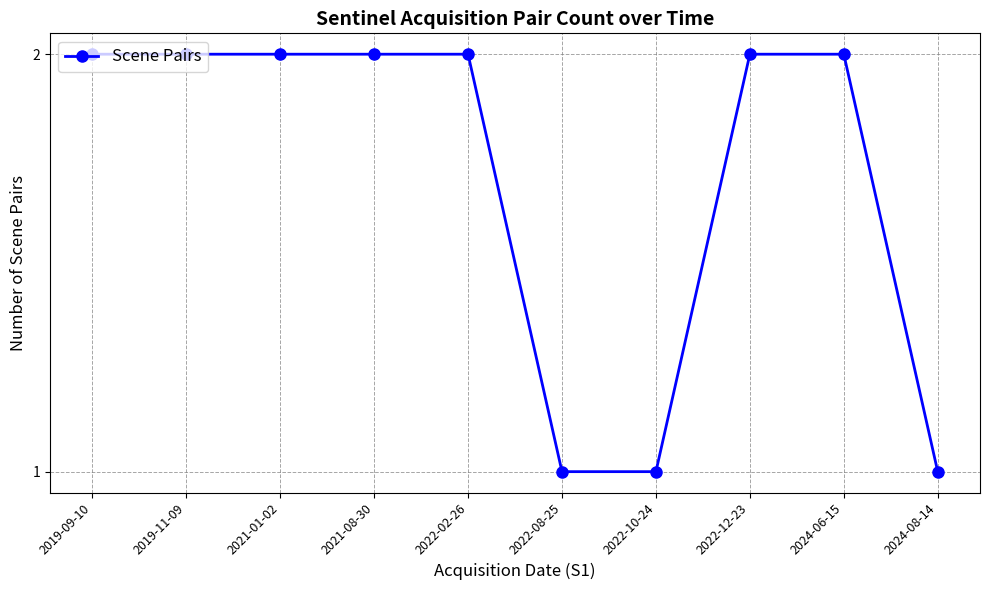

Which has a higher value, 2019-11-09 or 2022-10-24?

2019-11-09